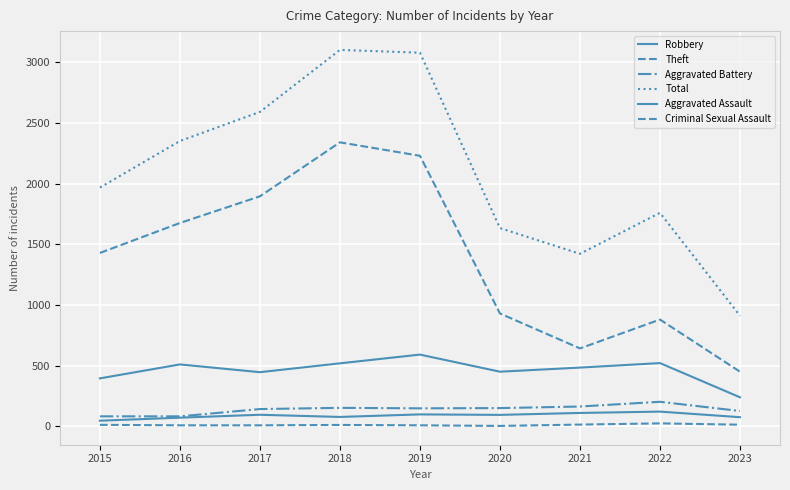

What is the highest value of the Criminal Sexual Assault series?

24